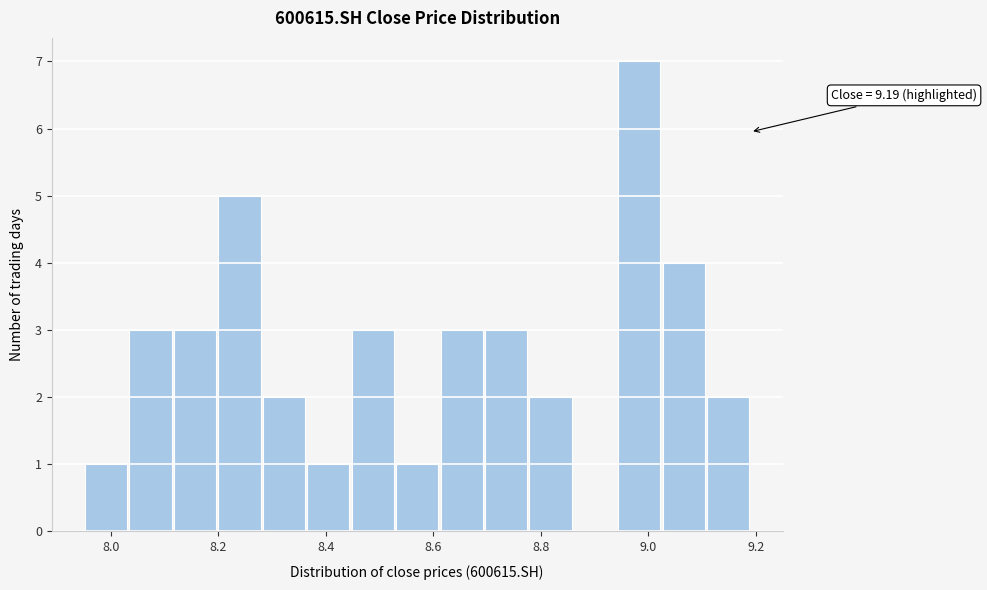

Over which range of the x-axis is the bar tallest?

8.94 to 9.02